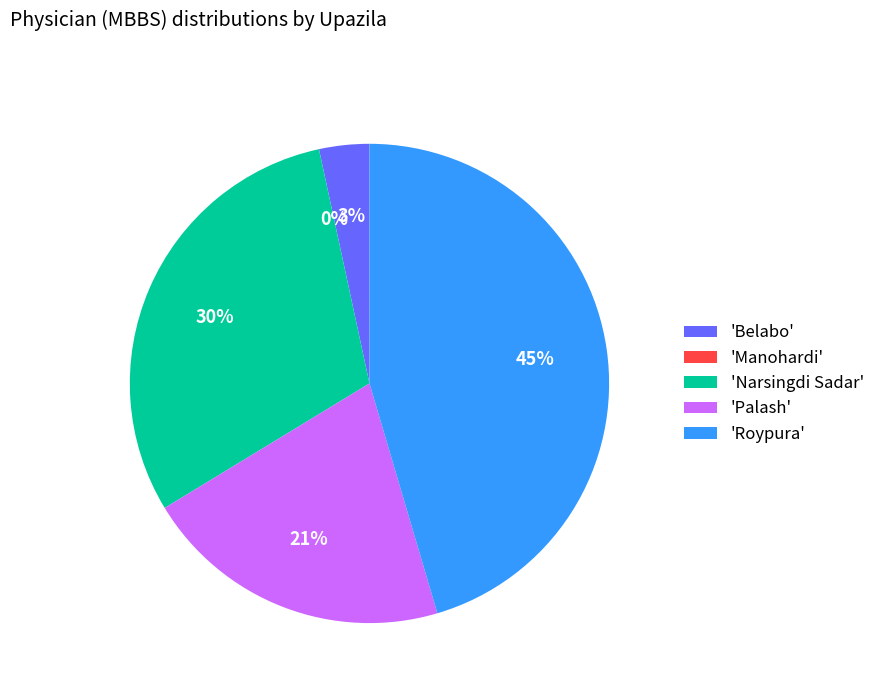

Which has a higher value, Belabo or Manohardi?

Belabo